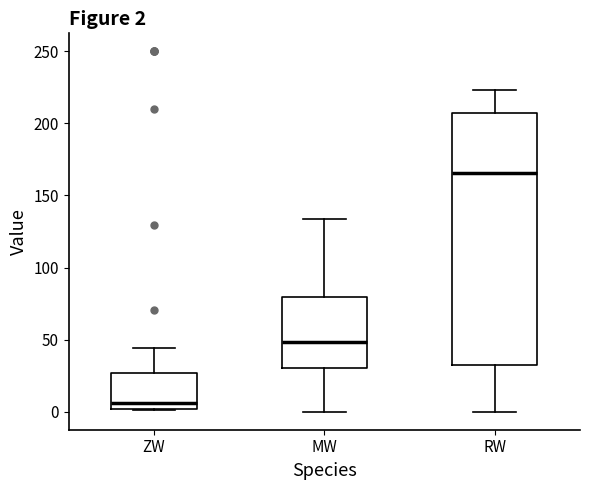

Which box has the lowest median line?

ZW